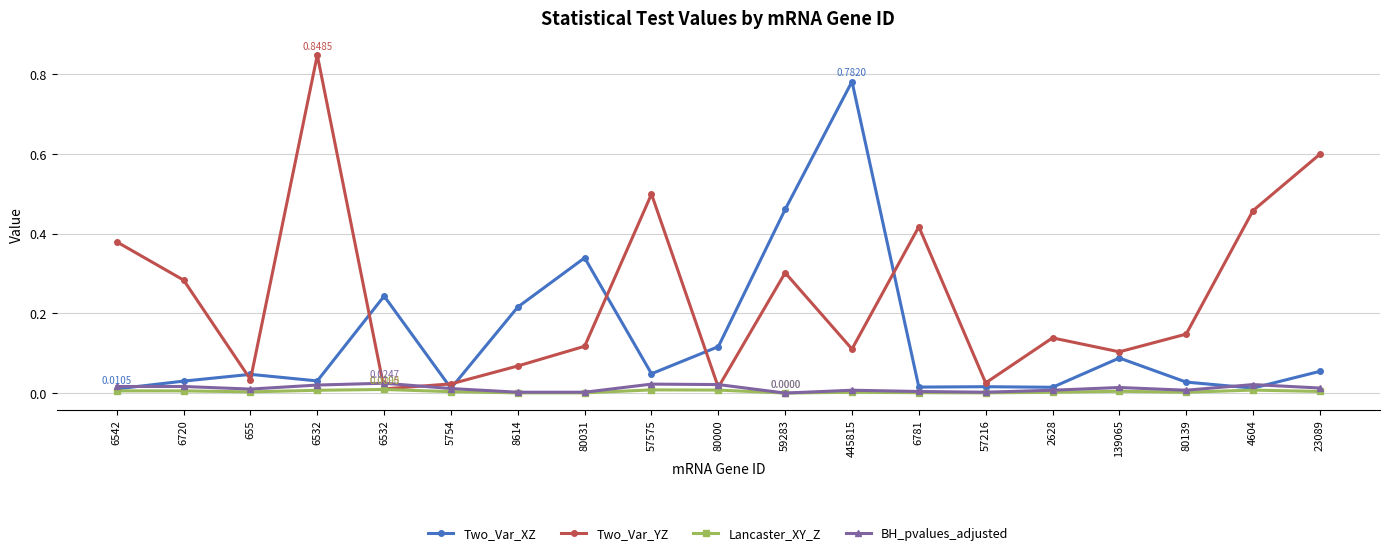

What are all the series names shown in the legend?

Two_Var_XZ, Two_Var_YZ, Lancaster_XY_Z, BH_pvalues_adjusted